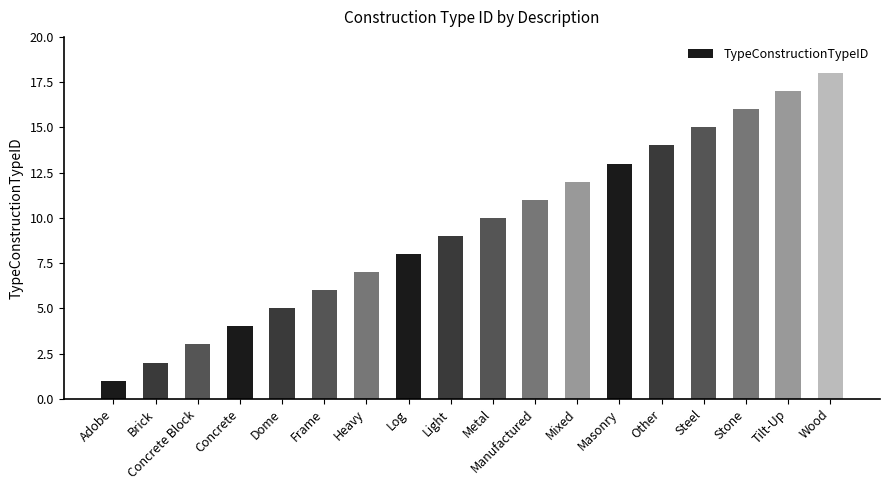

What is the difference between the maximum and minimum values?

17